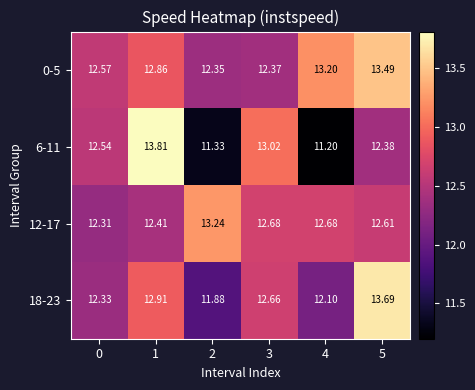

Is the value of 12-17 at 0 greater than the value of 18-23 at 3?

No